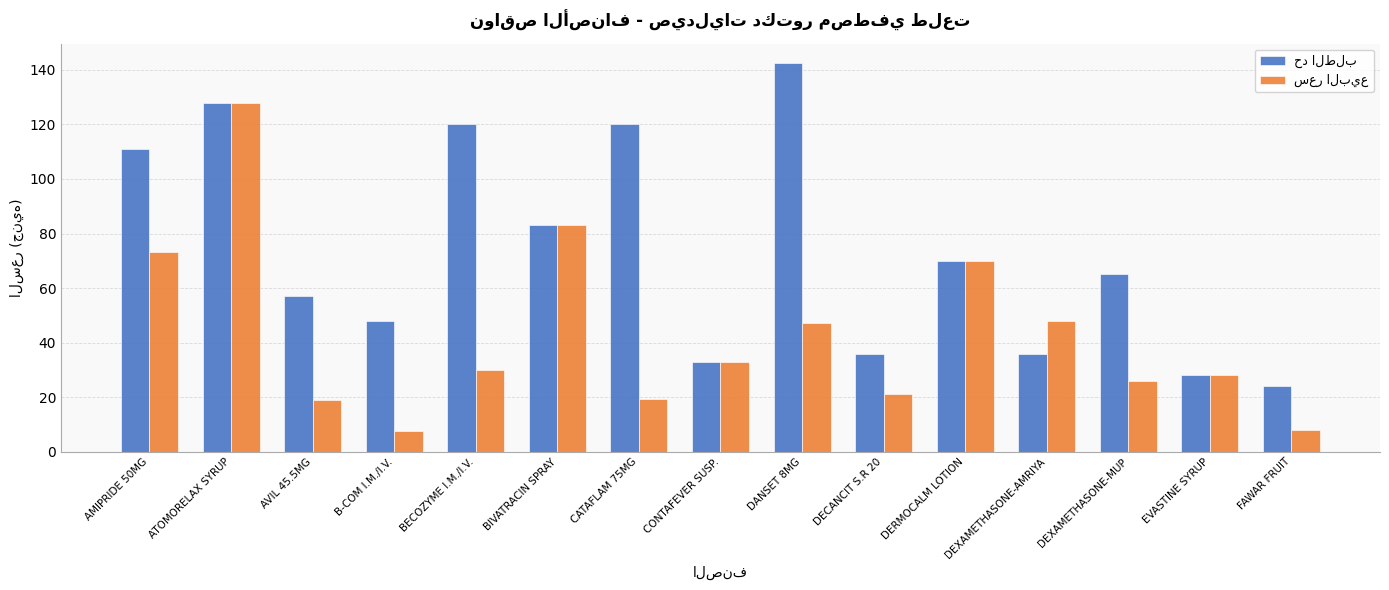

What is the smallest value displayed?

7.7